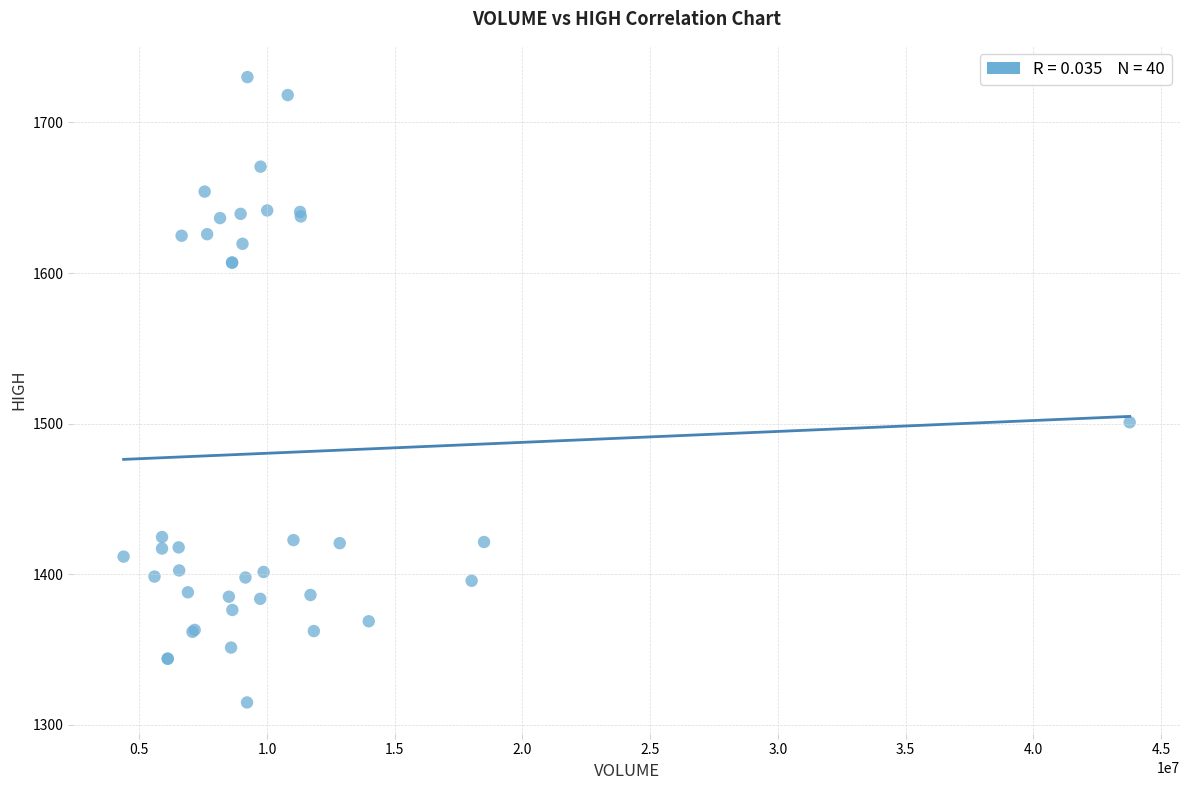

What Y value in the scatter plot is closest to 1522?

1500.9